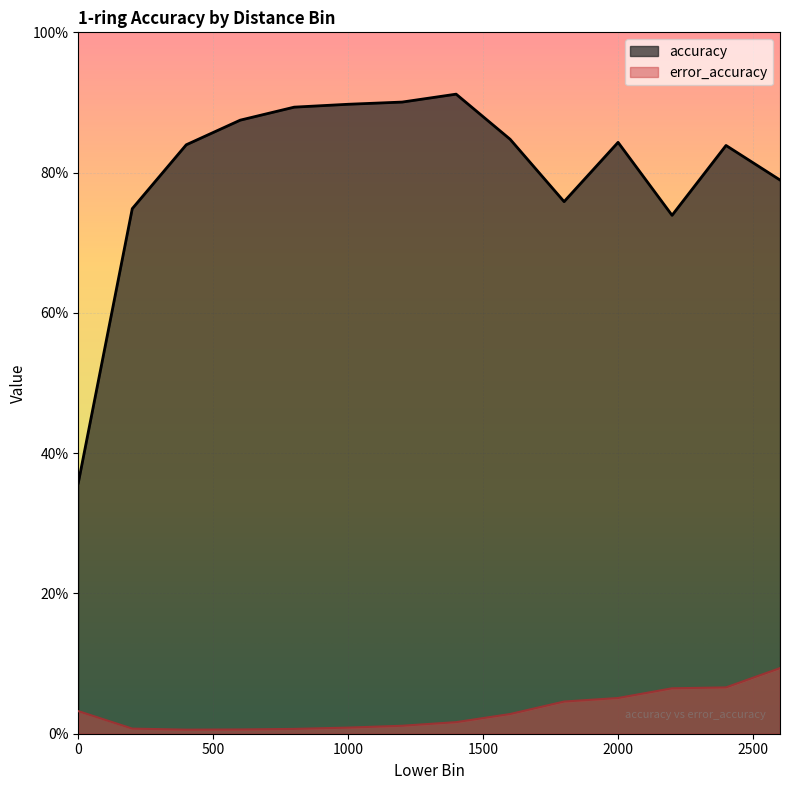

Reading left to right, transcribe all the data shown in this chart.

accuracy: 0.4	0.7	0.8	0.9	0.9	0.9	0.9	0.9	0.8	0.8	0.8	0.7	0.8	0.8
error_accuracy: 0.0	0.0	0.0	0.0	0.0	0.0	0.0	0.0	0.0	0.0	0.1	0.1	0.1	0.1